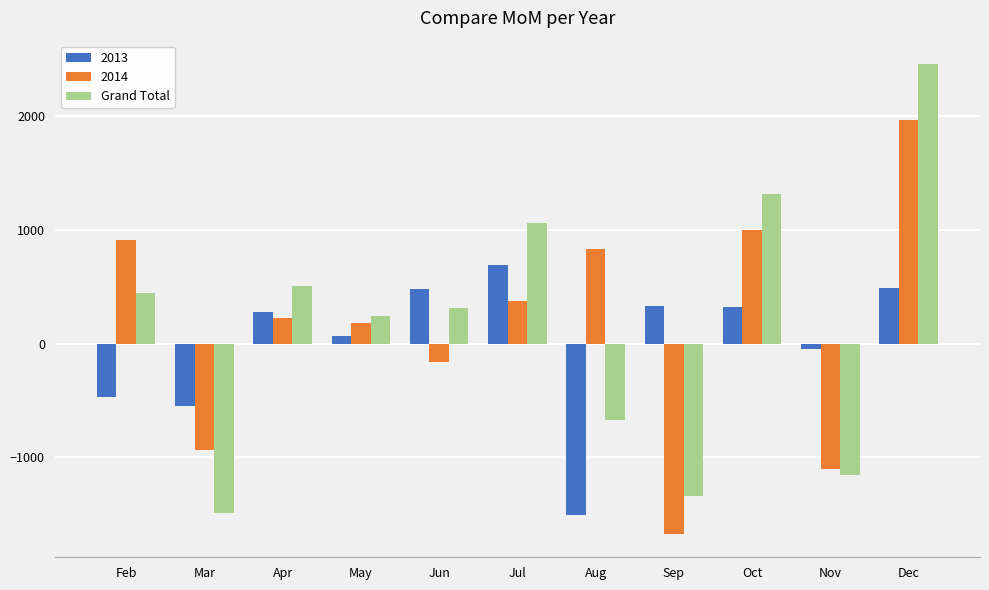

What is the maximum value shown in the chart?

2454.7